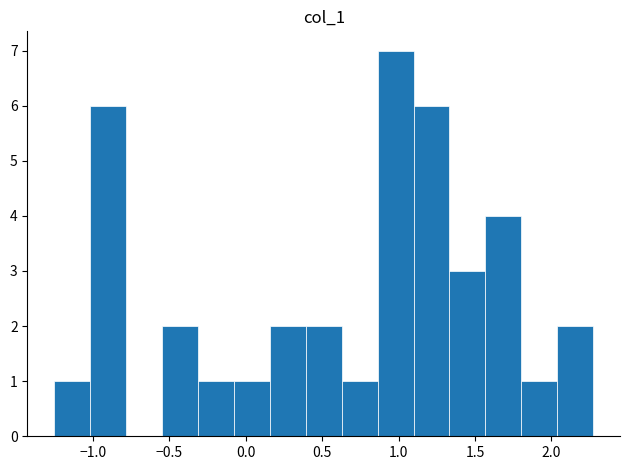

Over which range of the x-axis is the bar tallest?

0.85 to 1.10